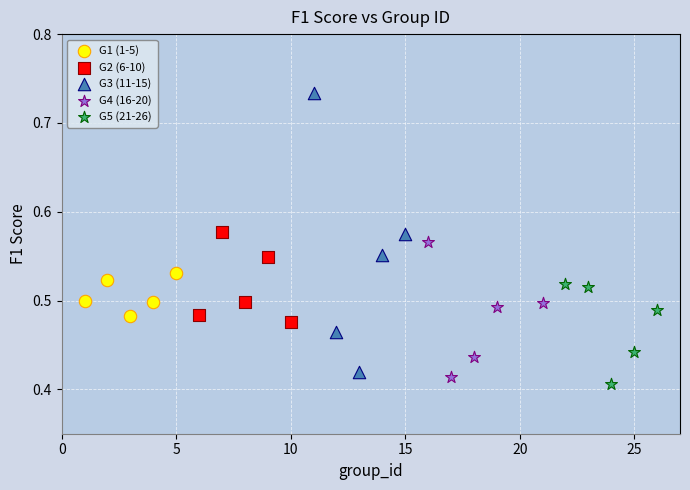

Which series contains the highest Y value?

G3 (11-15)